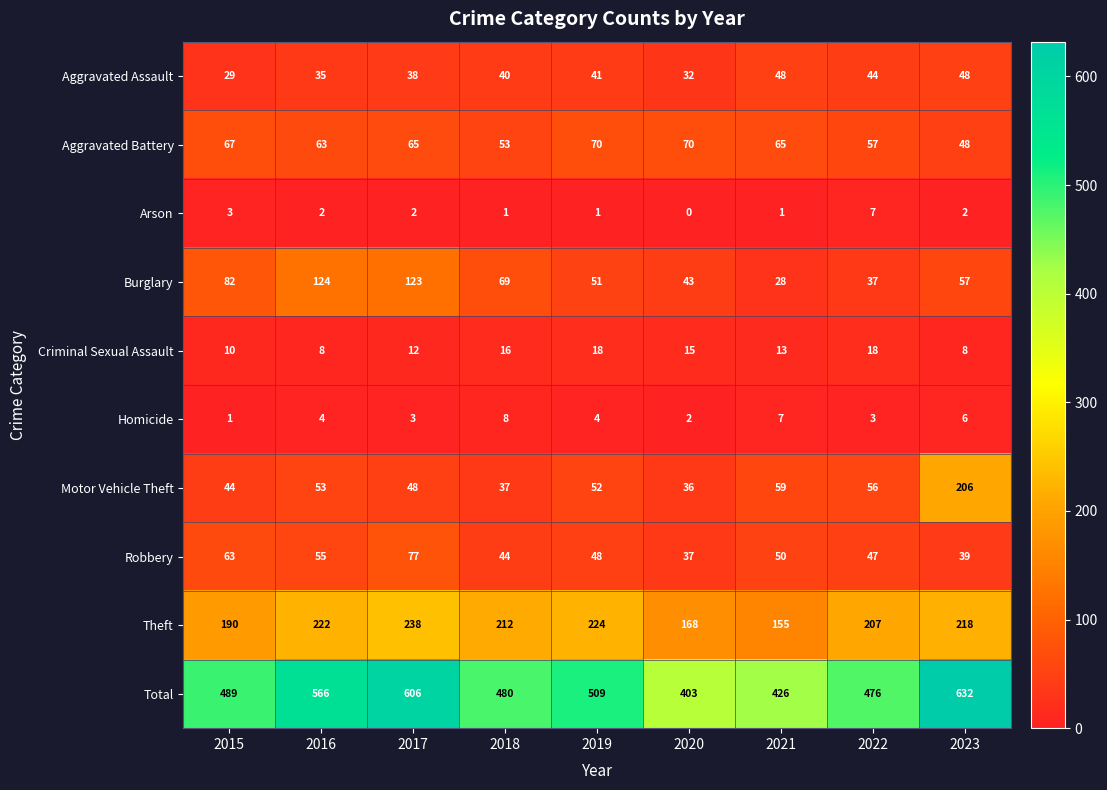

What is the sum of the Total values at 2019 and 2018?

989